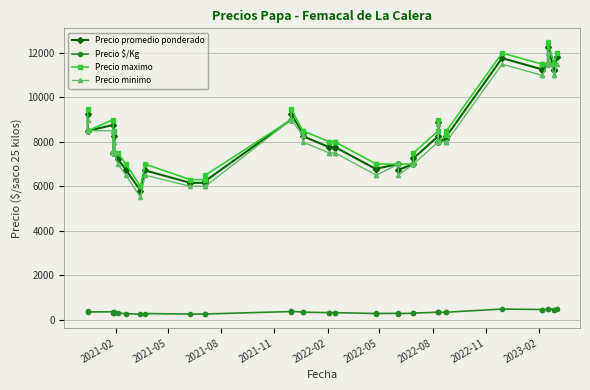

The Precio $/Kg series shows 459 at 27. True or false?

False